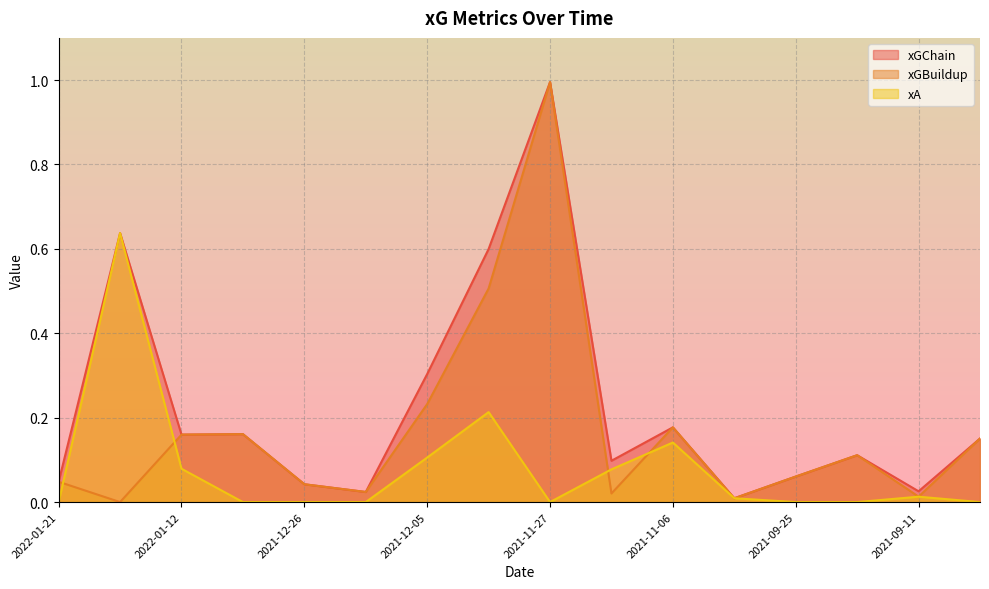

Between 2021-12-14 and 2021-12-05, which series saw the biggest shift?

xGChain